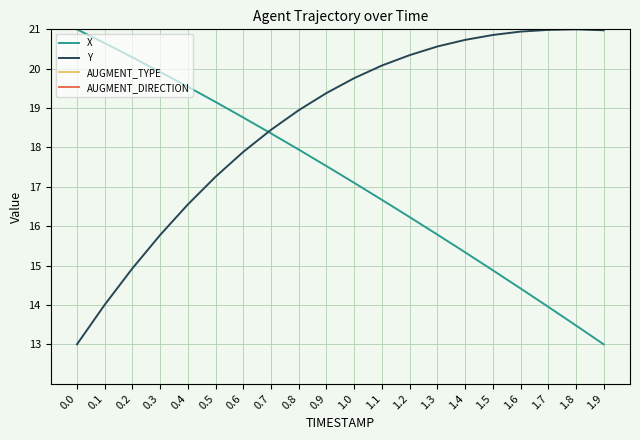

At how many categories does at least one series exceed 13?

20